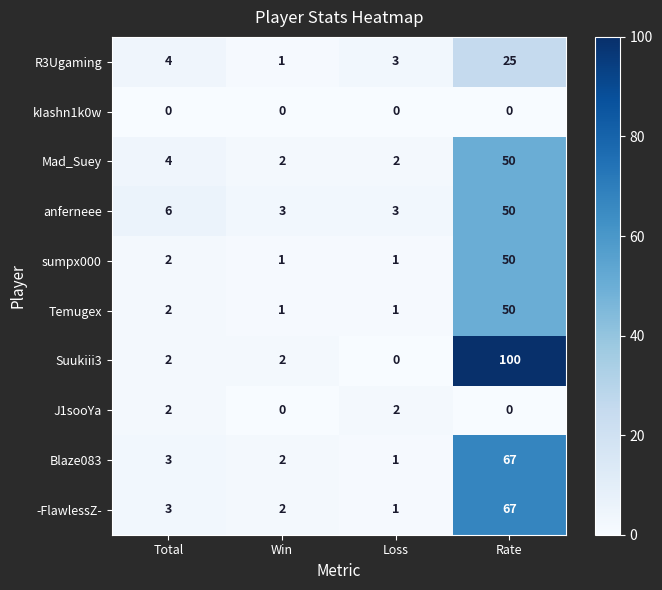

At which category is the sum across all series the highest?

Rate